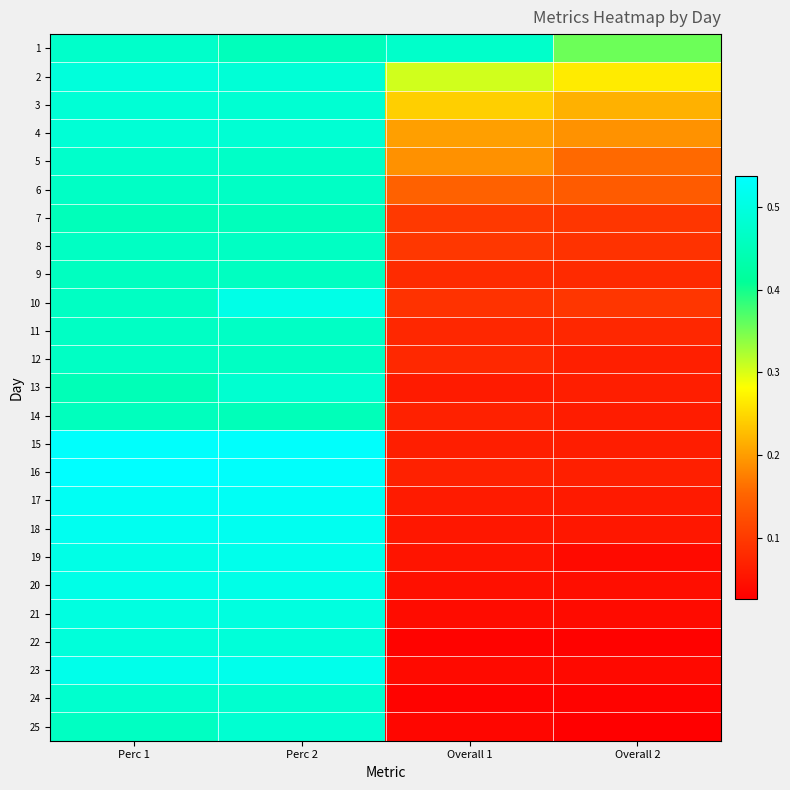

What is the total value across all series at Overall 1?

2.7